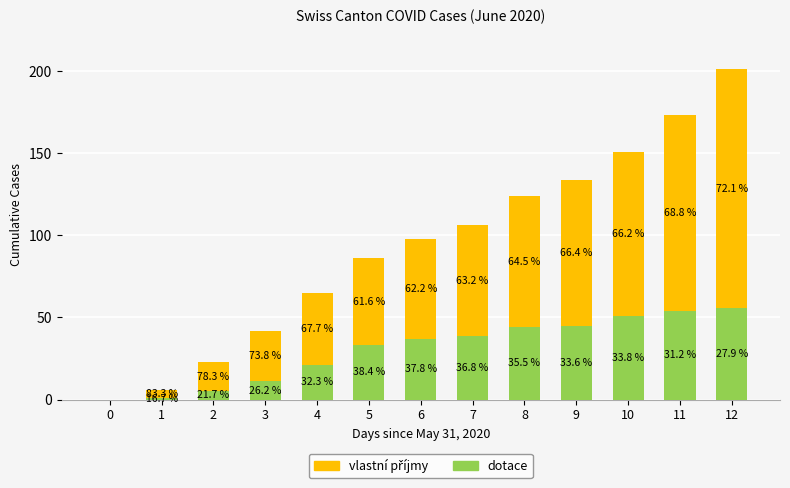

What is the total value across all series at 5?

86